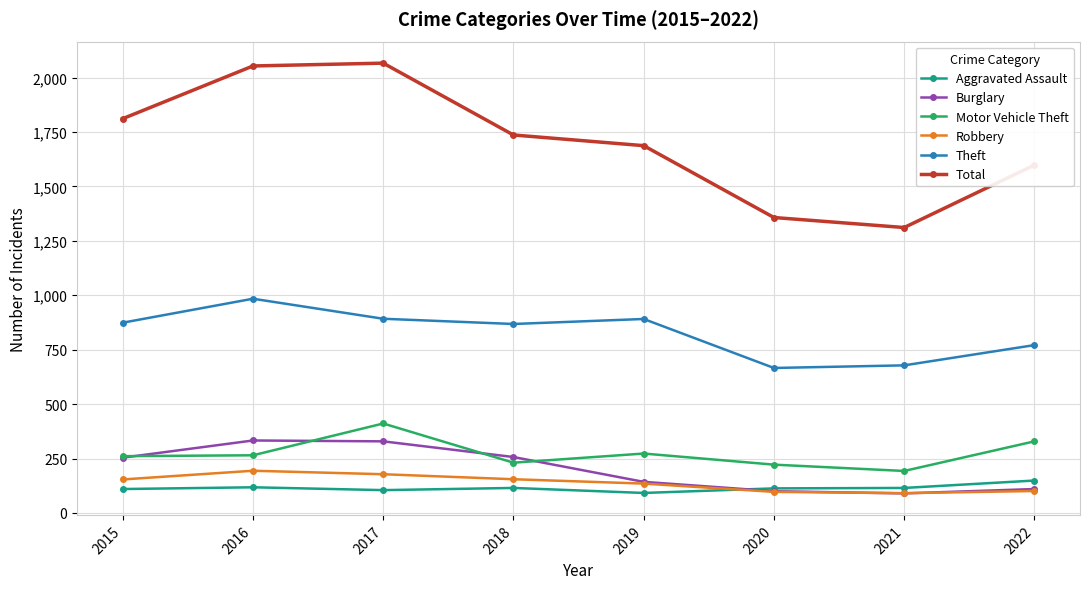

What is the approximate value of Burglary at 2021?

90